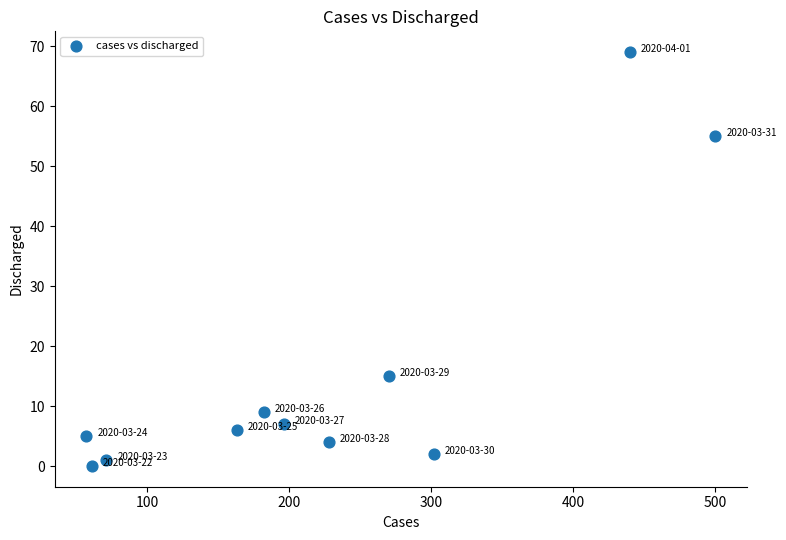

What Y value in the scatter plot is closest to 34?

15